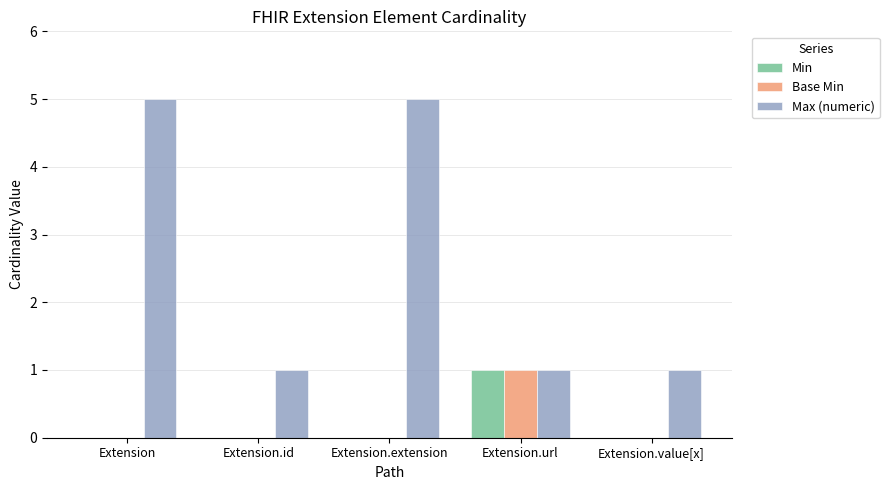

Reading right to left, extract all data points from this chart.

Min: Extension.value[x]=0	Extension.url=1	Extension.extension=0	Extension.id=0	Extension=0
Base Min: Extension.value[x]=0	Extension.url=1	Extension.extension=0	Extension.id=0	Extension=0
Max (numeric): Extension.value[x]=1	Extension.url=1	Extension.extension=5	Extension.id=1	Extension=5